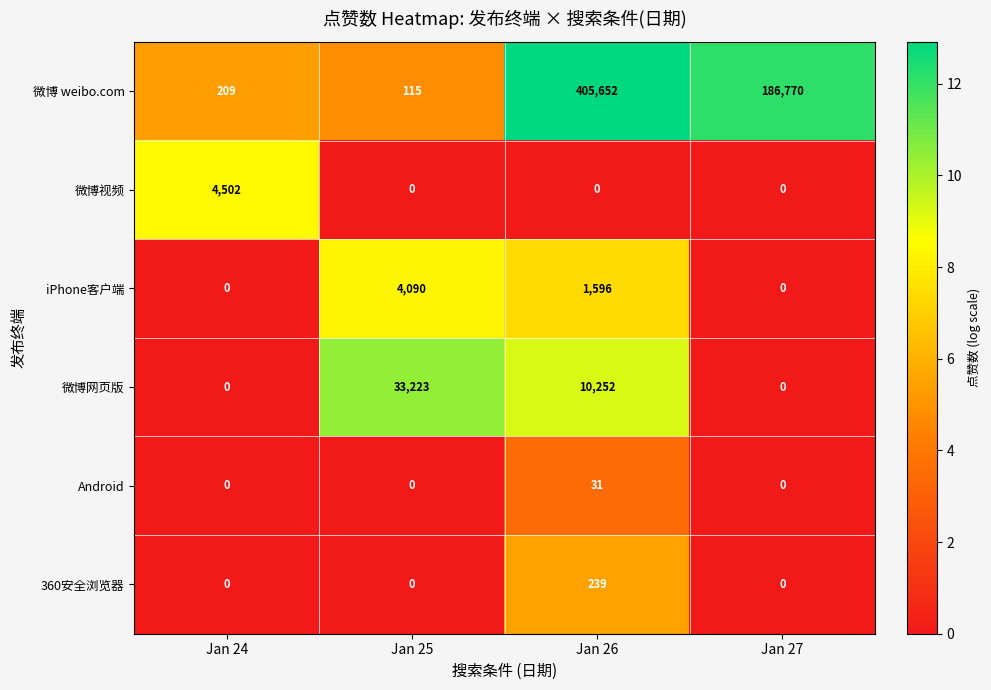

Which series has the largest total across all categories?

微博 weibo.com